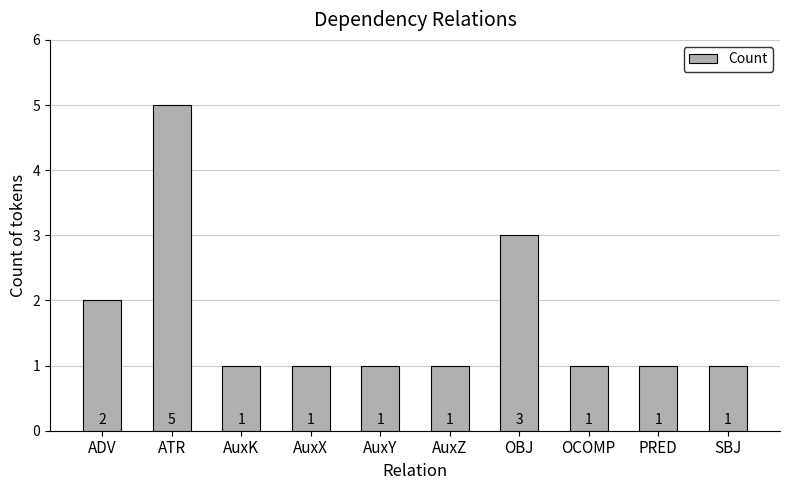

Does the chart contain any negative values?

No